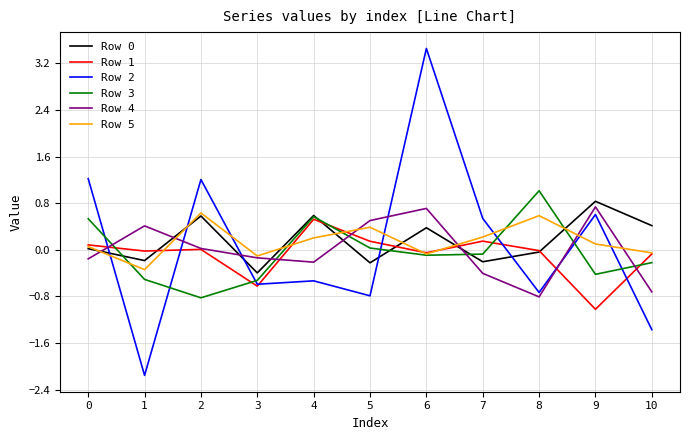

Where is the first local maximum for Row 3?

4